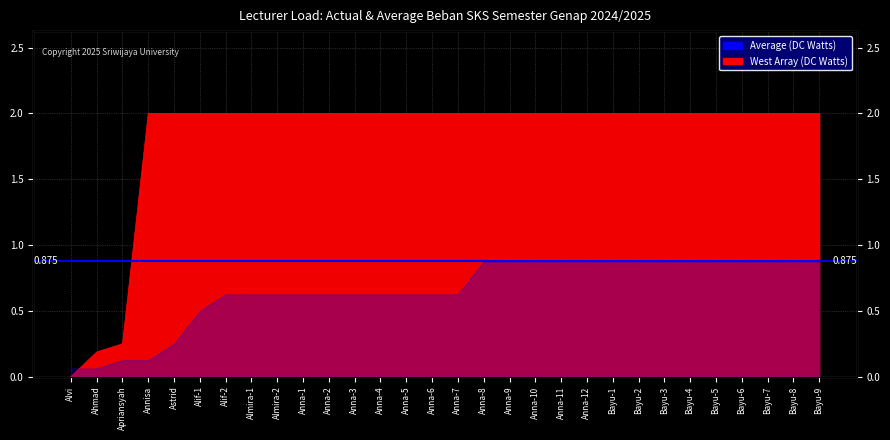

What is the change in value from Apriansyah to Annisa?

+1.8